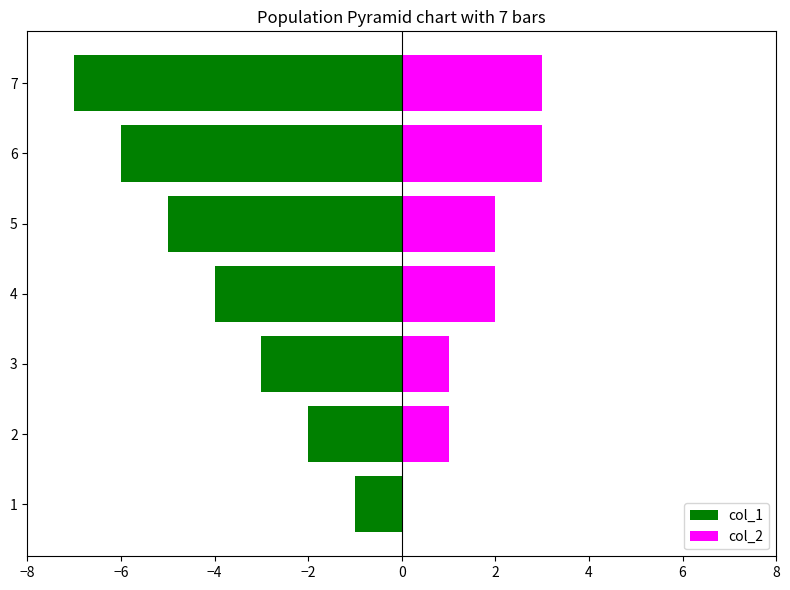

Between 3 and 4, which is larger?

3